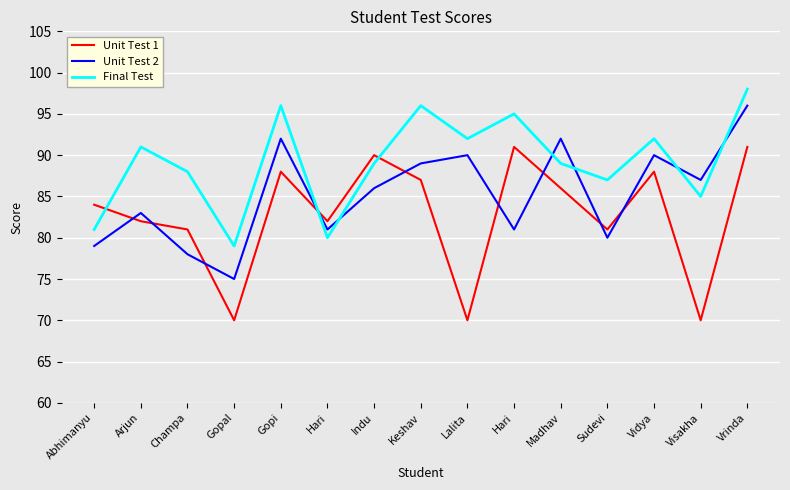

At Madhav, list the series in order from smallest to largest.

Unit Test 1, Final Test, Unit Test 2